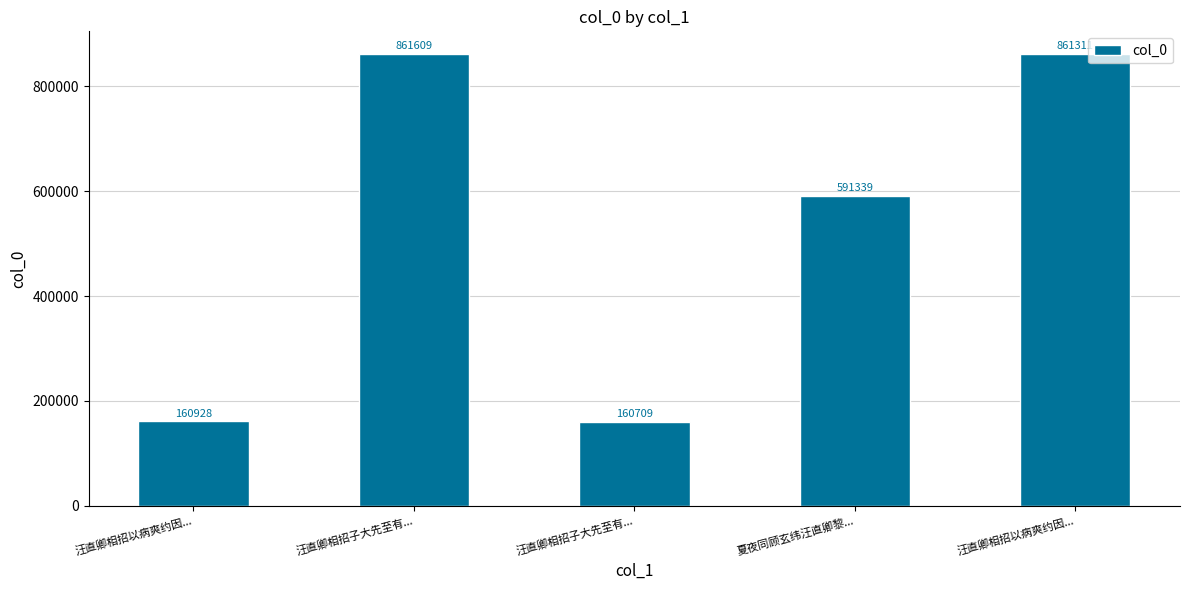

Count the number of data series in this chart.

1